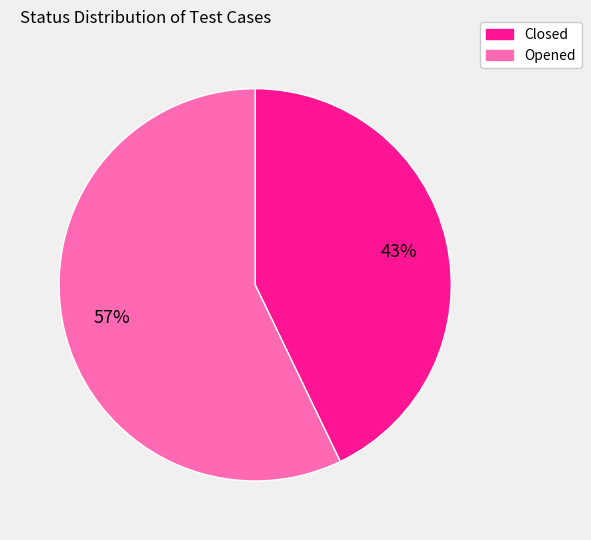

Rank the categories by value from lowest to highest.

Closed, Opened